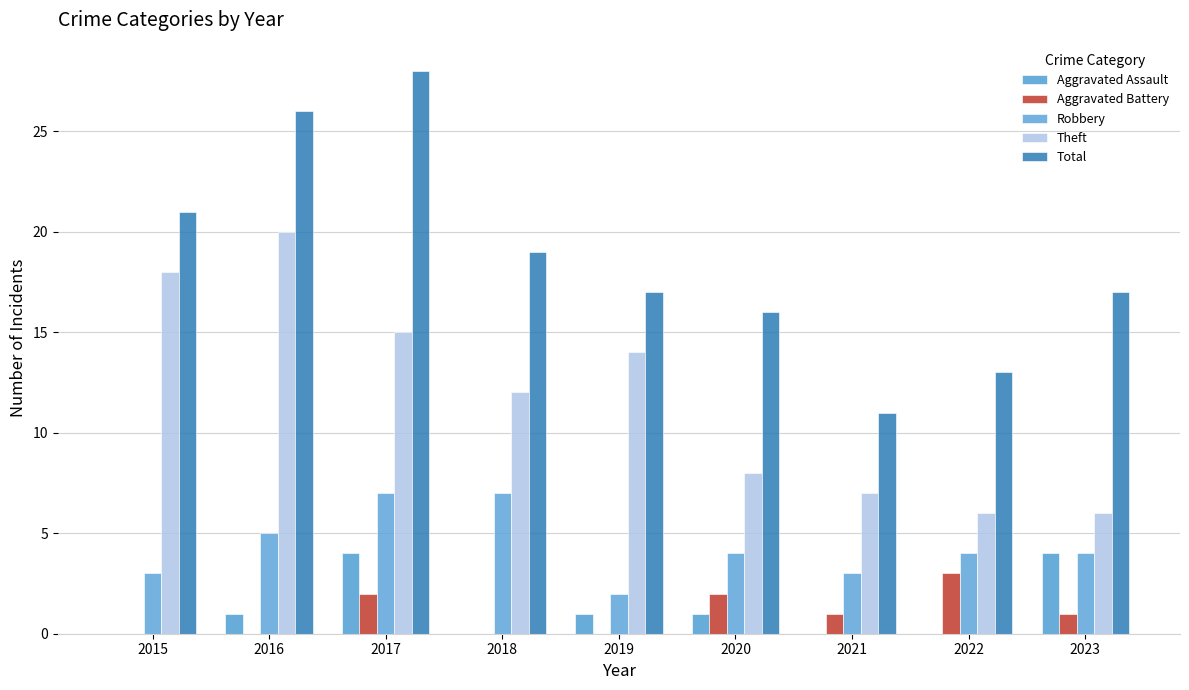

How many categories are shown in the chart?

9